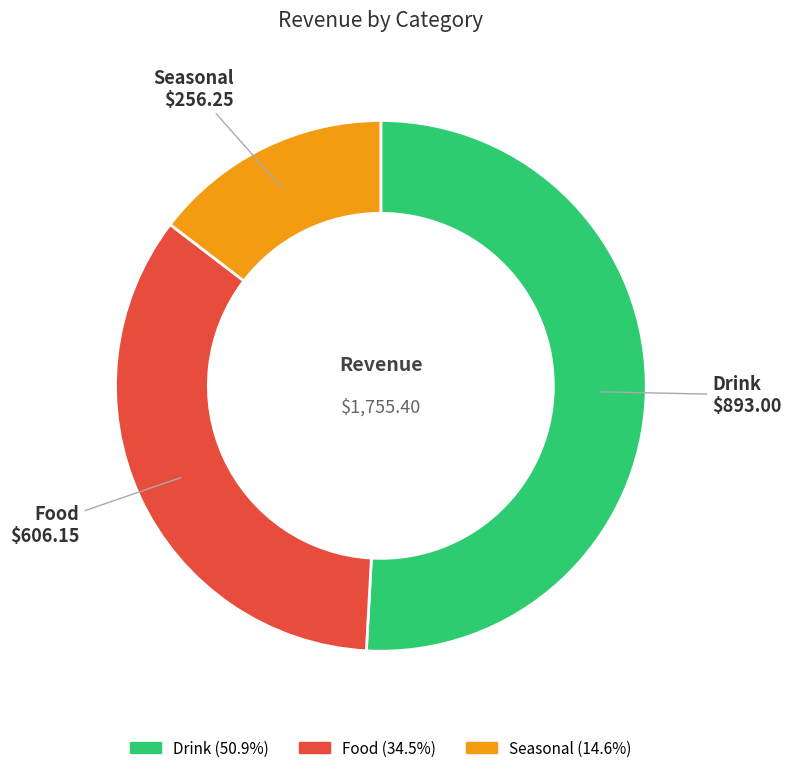

Which slice is the largest?

Drink